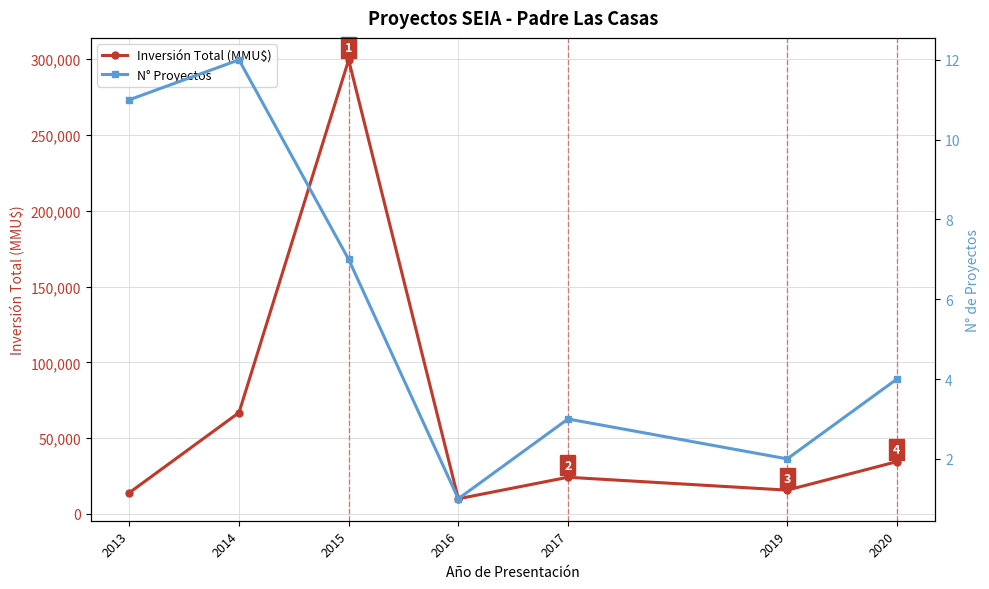

What is the spread (max minus min) of values at 2019?

15698